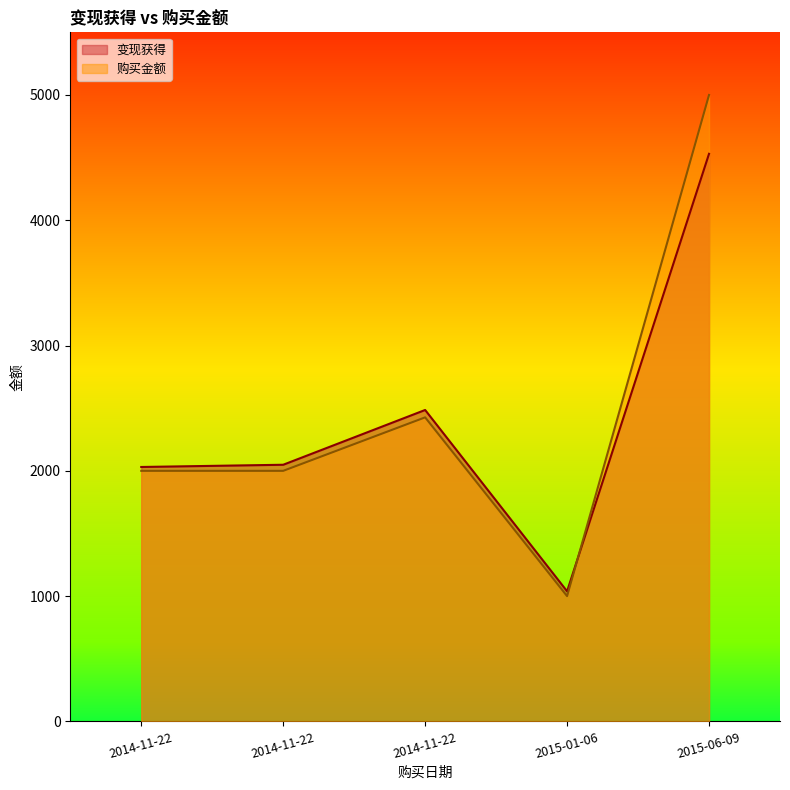

After their last crossing, which series has the higher values: 购买金额 or 变现获得?

购买金额